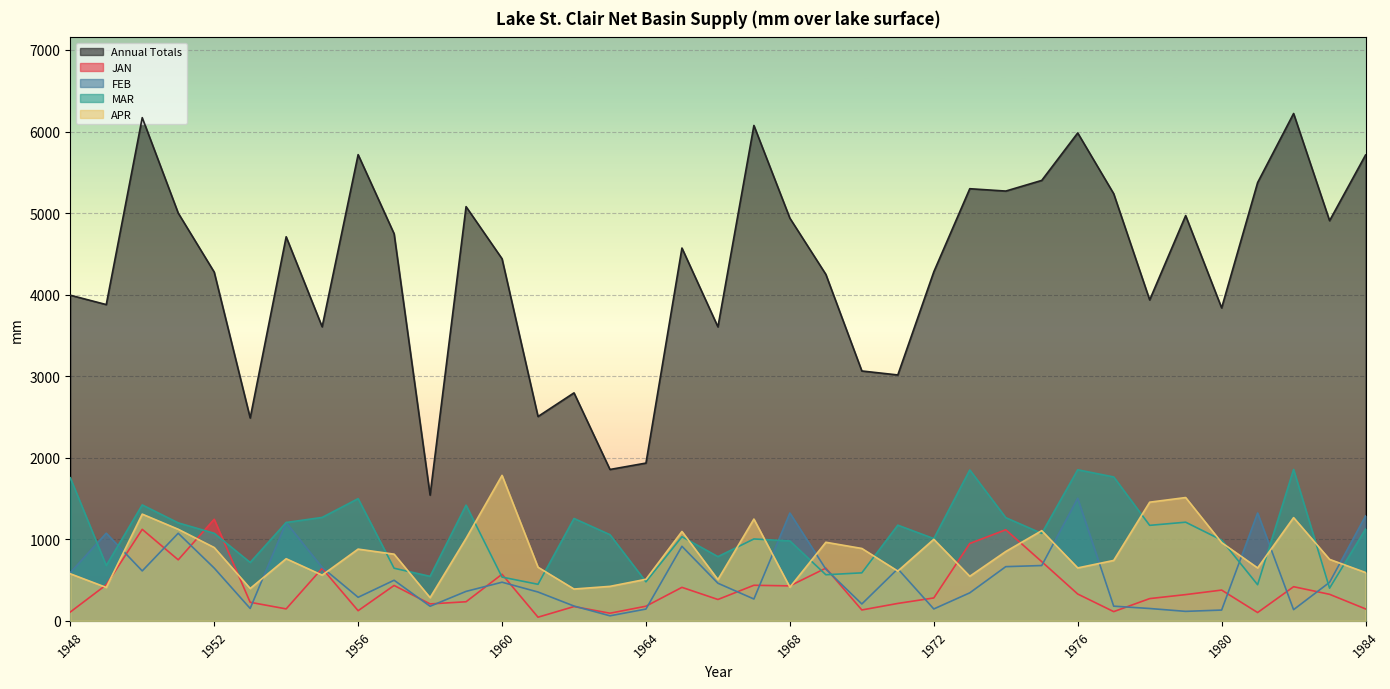

How many data points in JAN are less than 321?

18